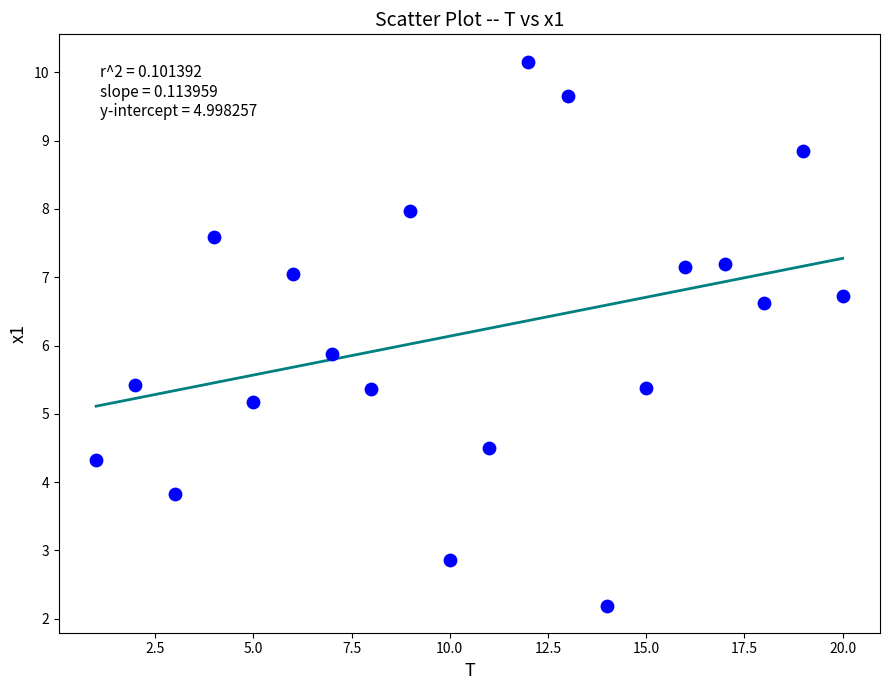

What is the range of Y values (max minus min)?

8.0